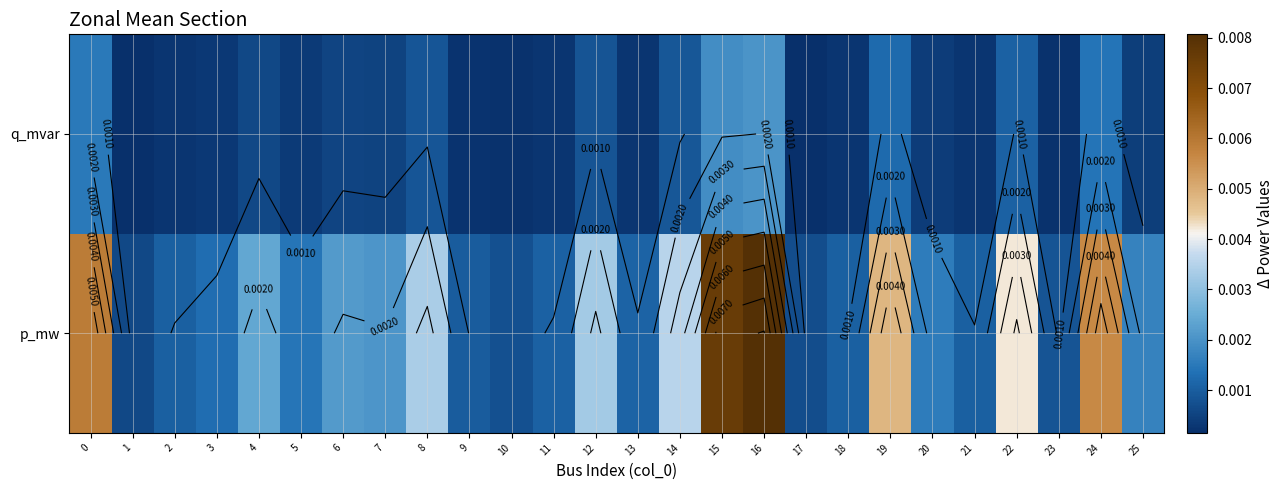

At which category is the sum across all series the highest?

16